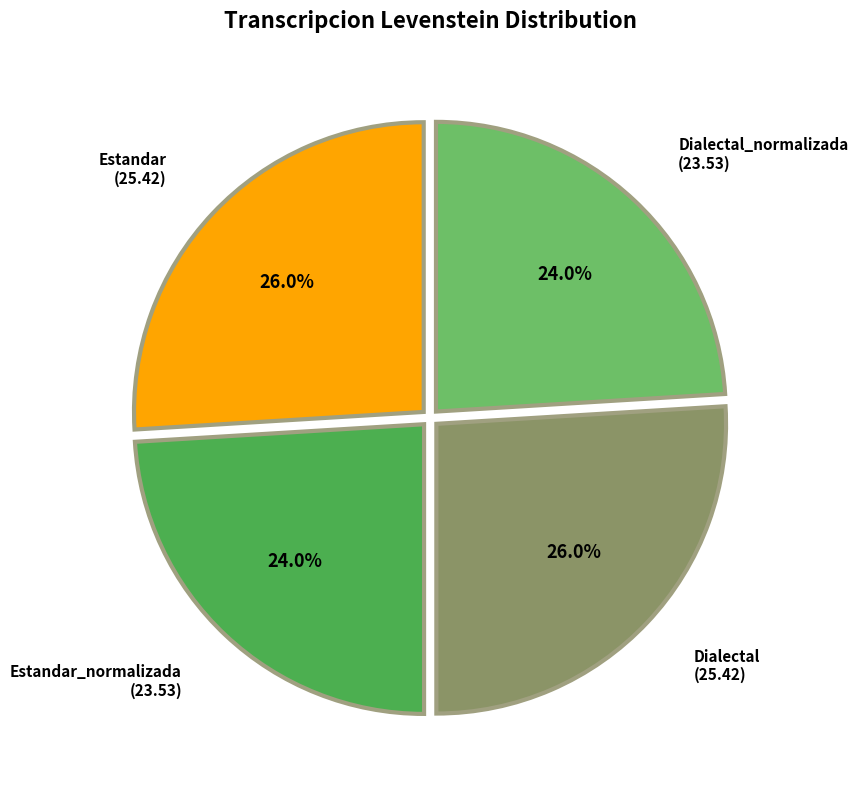

Does any single category account for the majority?

No